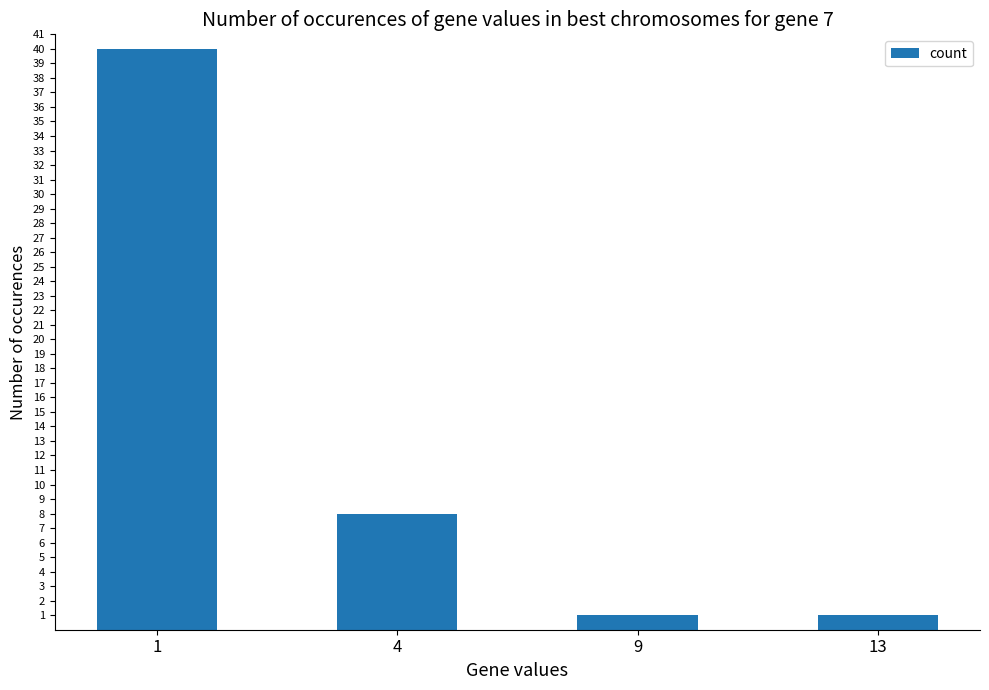

What is the difference between the second highest and minimum values?

7